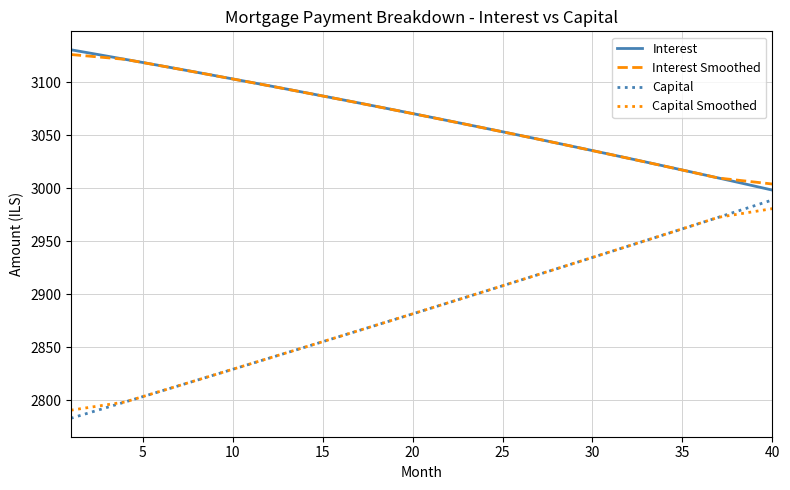

True or false: Capital Smoothed and Interest intersect in this chart.

False